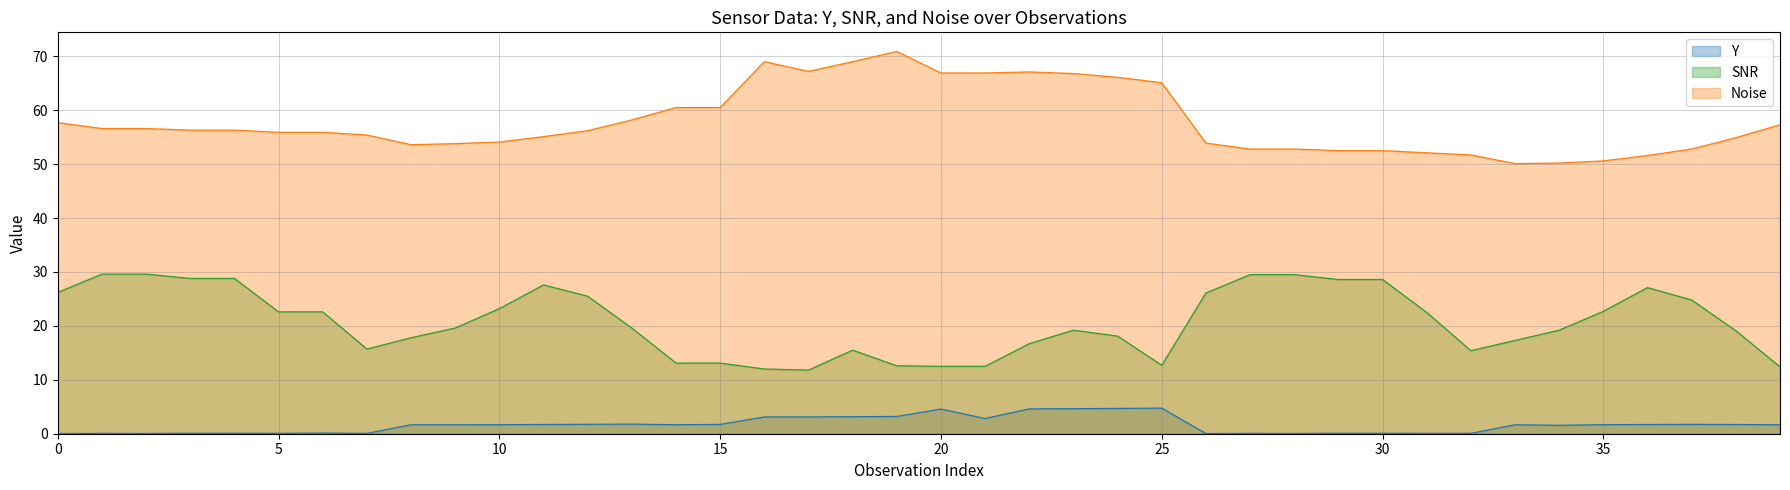

True or false: Noise has more than 2 points higher than both neighbors.

True